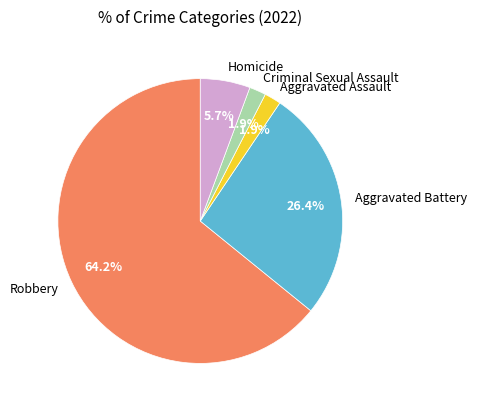

To the nearest percent, what is the average slice percentage?

20%